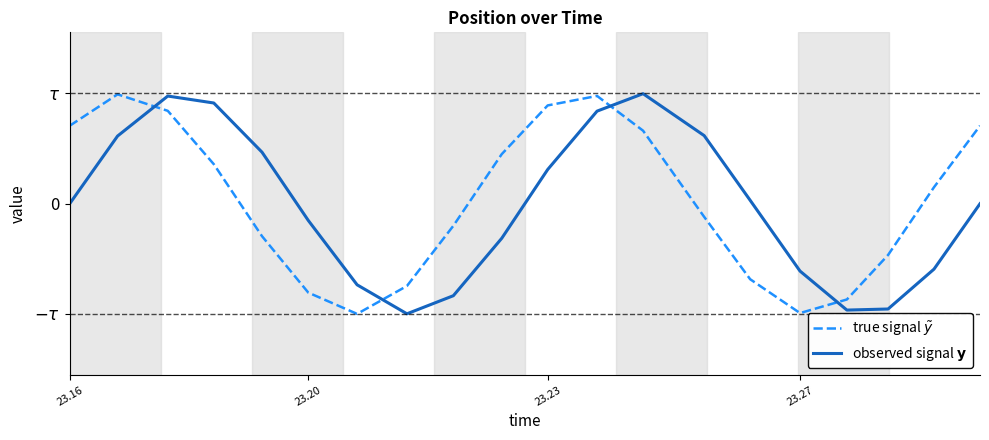

Does the chart have visible grid lines?

No